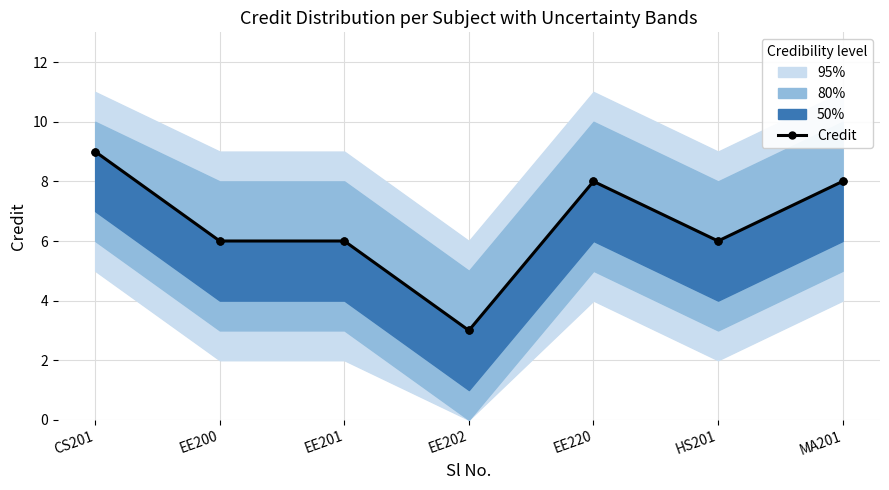

What is the ratio of the value at EE200 to the value at EE202?

2.0